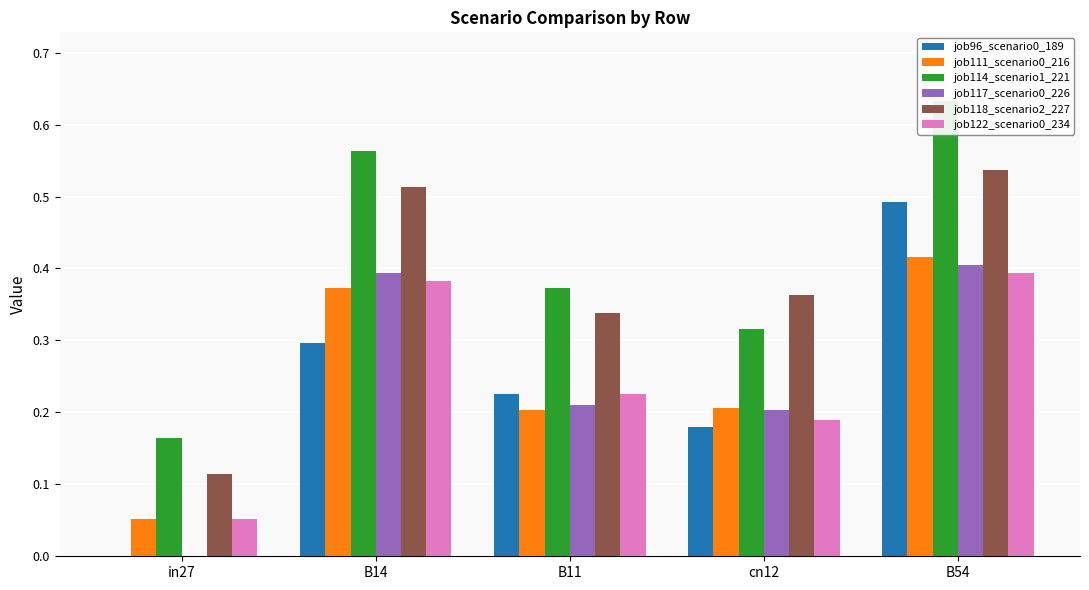

What is the sum of the job122_scenario0_234 values at B11 and B54?

0.6